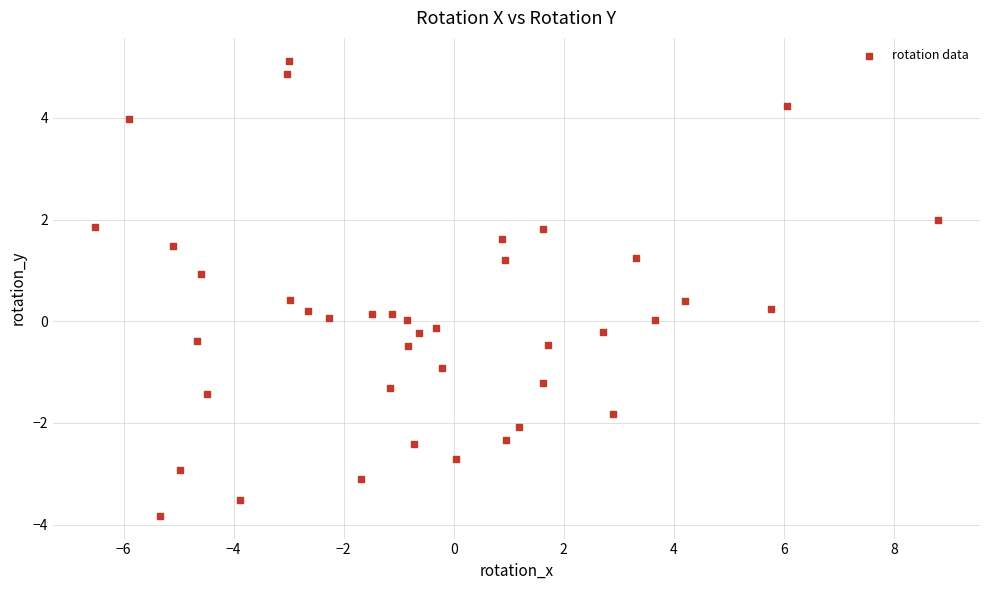

What is the range of Y values (max minus min)?

9.0